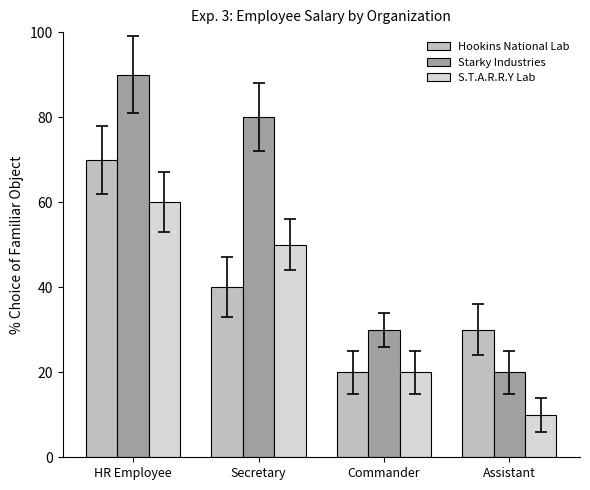

Does the chart contain stacked bars?

No